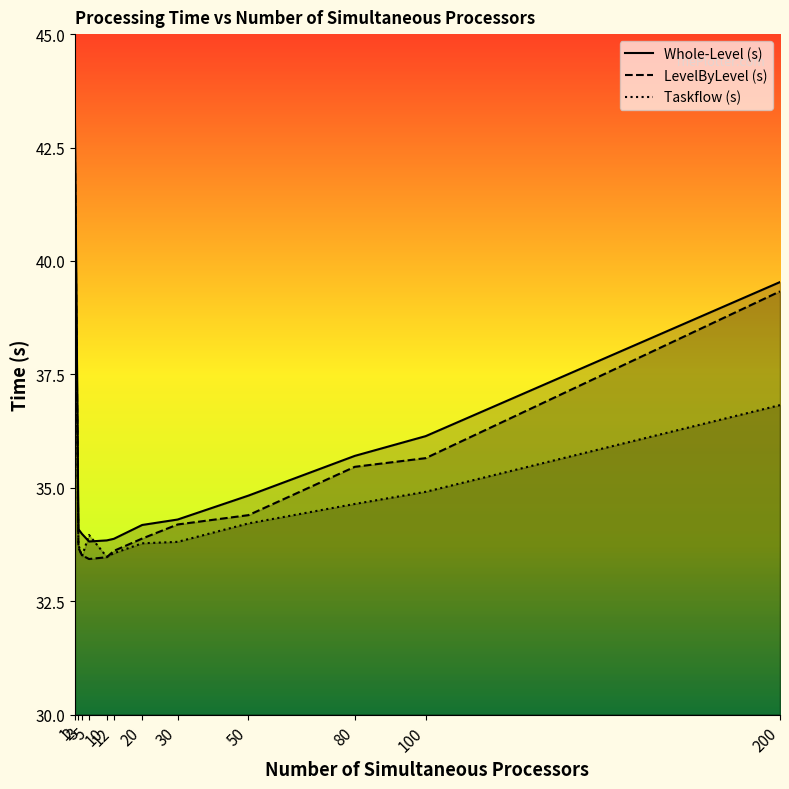

How many values in the LevelByLevel (s) series exceed 34?

6